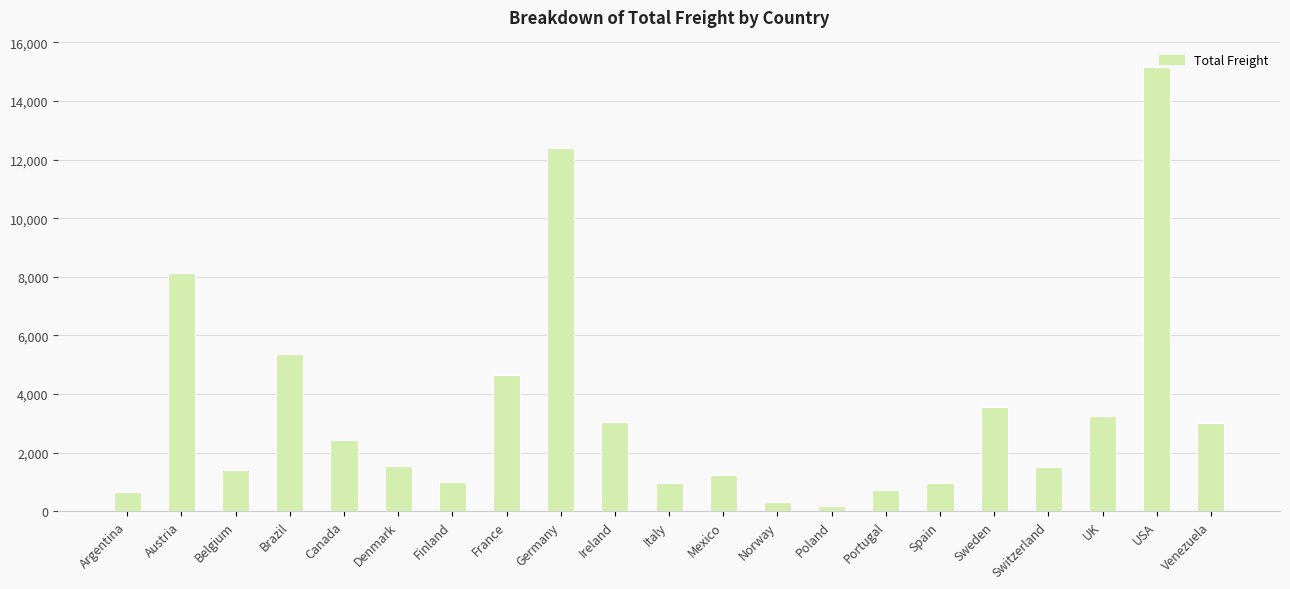

How many data points are above 1535?

11